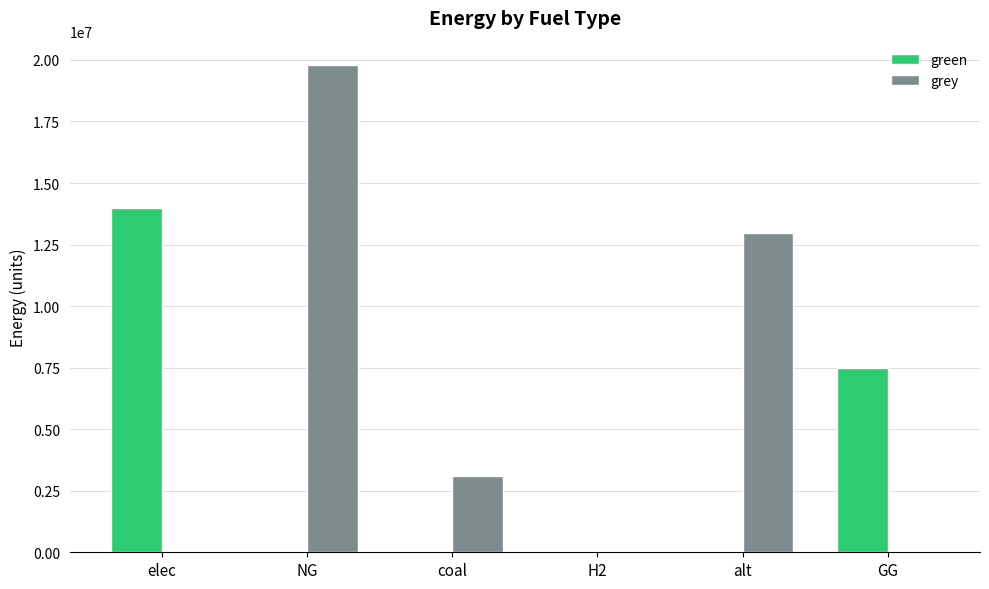

The value of green at GG is 7500000.0. True or false?

True